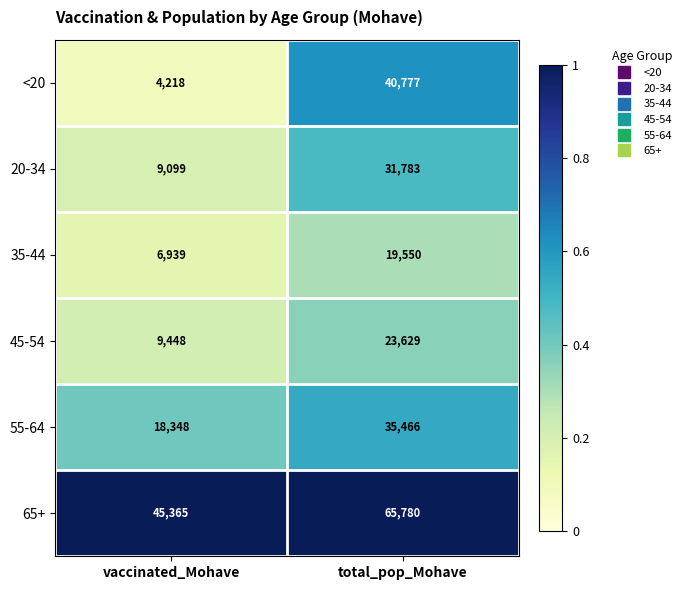

Which category has the highest value across all series?

total_pop_Mohave